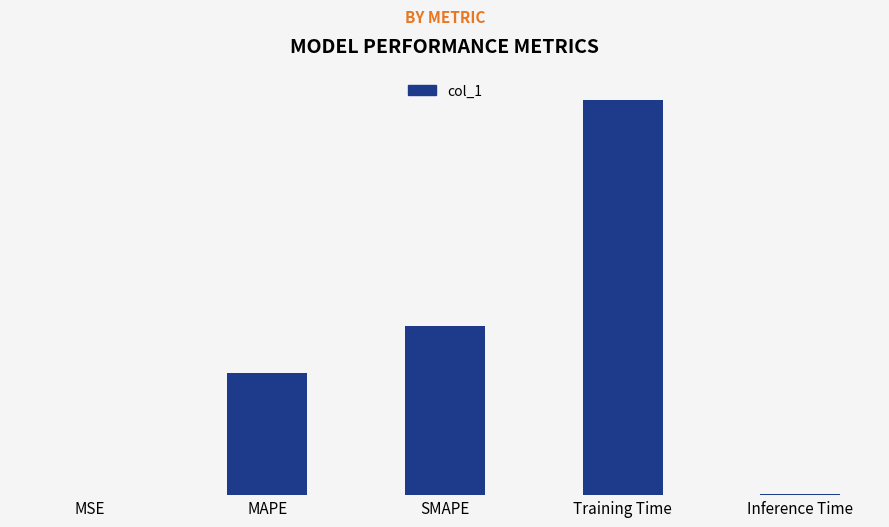

What is the label of the 4th bar from the right?

MAPE